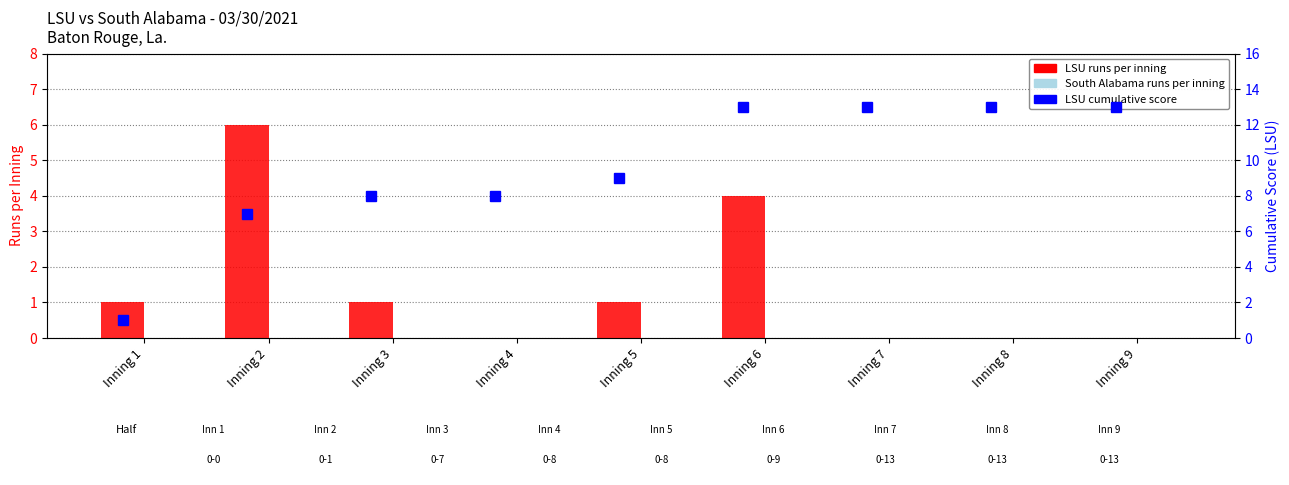

Which series has the largest range (max minus min)?

LSU cumulative score